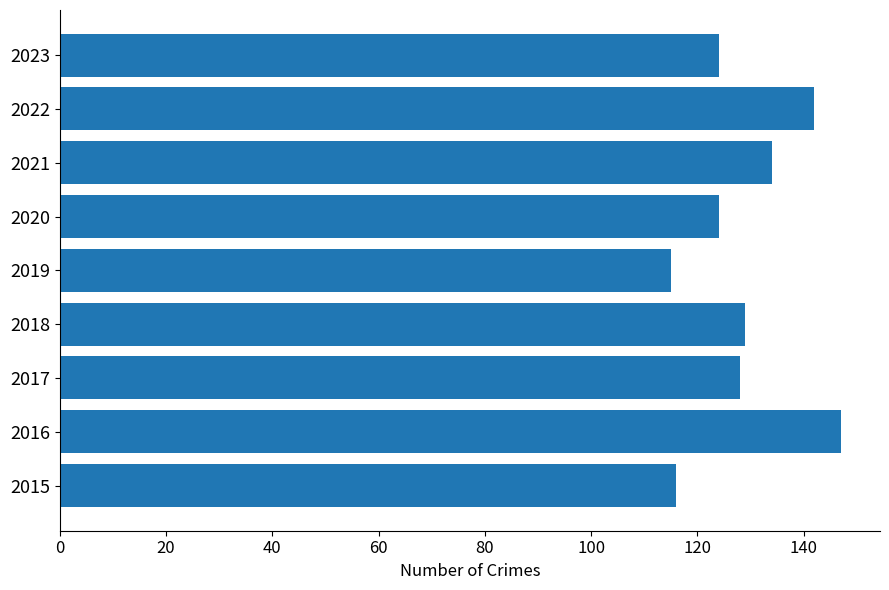

Does the chart contain any negative values?

No